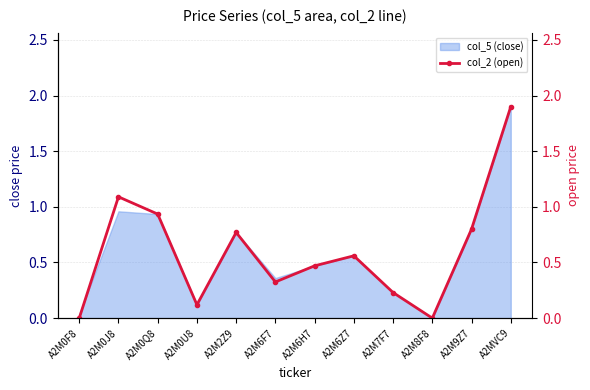

Reading left to right, extract all data points from this chart.

0.0	1.1	0.9	0.1	0.8	0.3	0.5	0.6	0.2	0.0	0.8	1.9